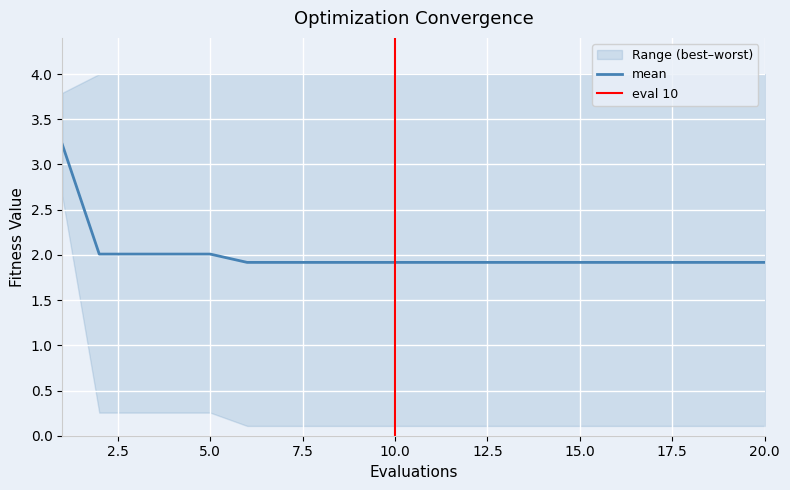

True or false: best and worst intersect in this chart.

False